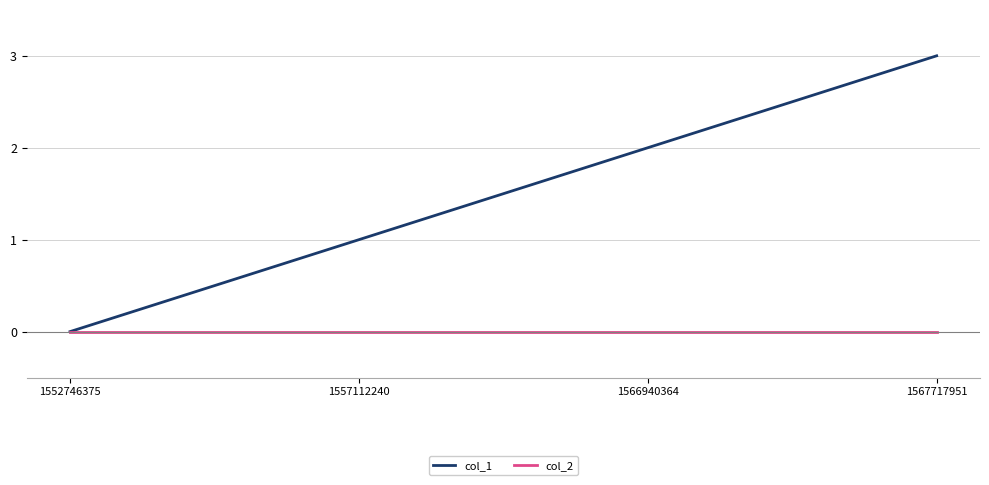

True or false: col_1 has a value of -2 at 1552746375.

False